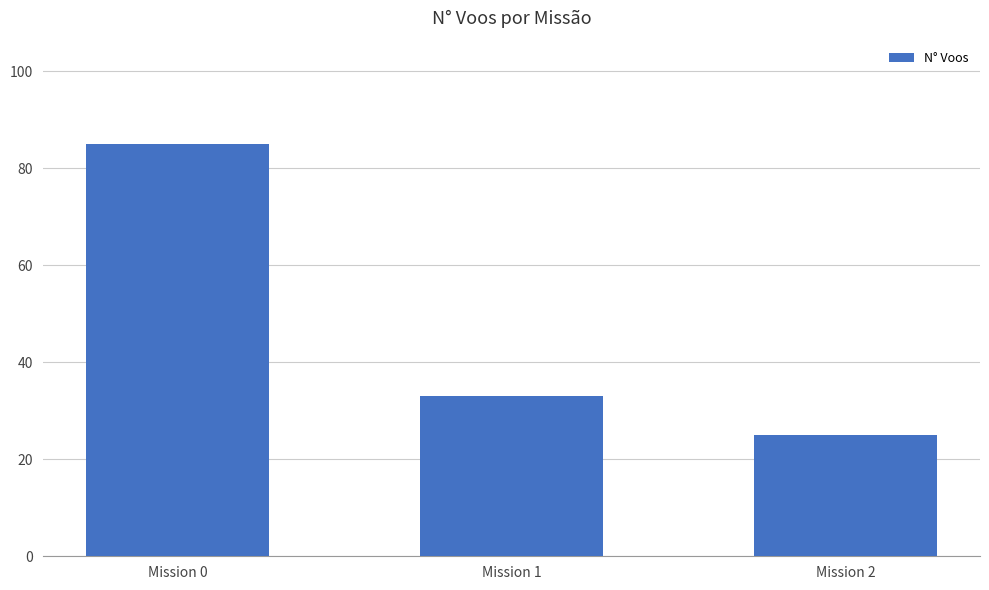

Rank the categories by value from highest to lowest.

Mission 0, Mission 1, Mission 2